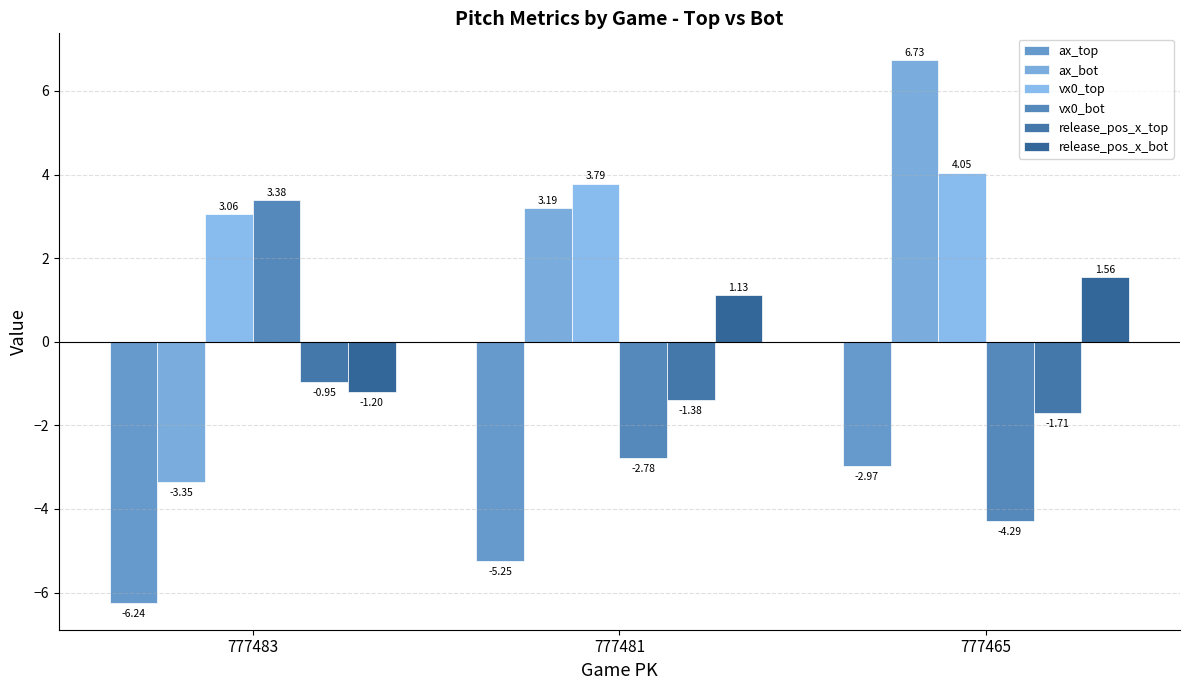

Reading right to left, what are all the values shown in this chart?

ax_top: 777465=-3.0	777481=-5.2	777483=-6.2
ax_bot: 777465=6.7	777481=3.2	777483=-3.4
vx0_top: 777465=4.0	777481=3.8	777483=3.1
vx0_bot: 777465=-4.3	777481=-2.8	777483=3.4
release_pos_x_top: 777465=-1.7	777481=-1.4	777483=-1.0
release_pos_x_bot: 777465=1.6	777481=1.1	777483=-1.2